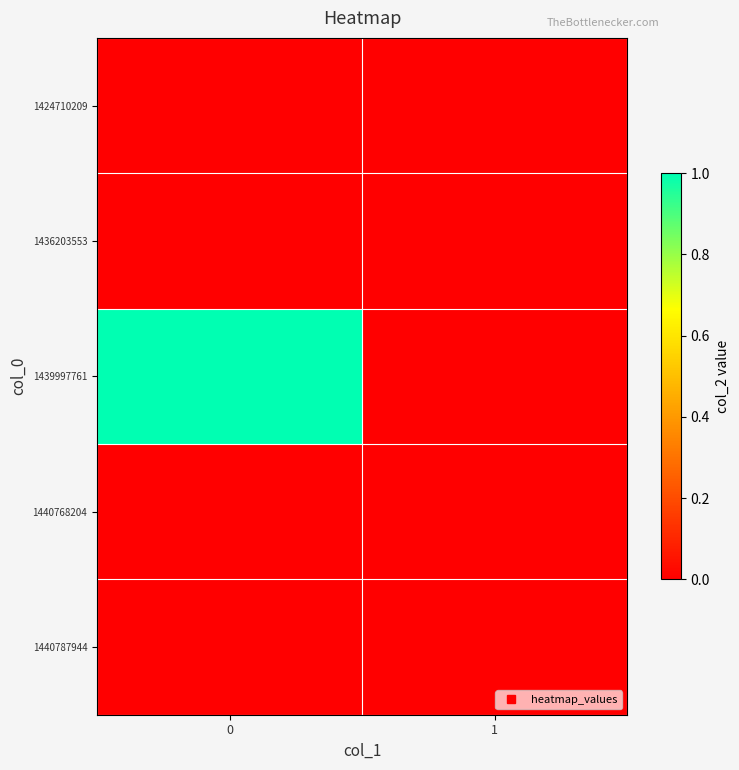

Between 1 and 0, which is larger?

1